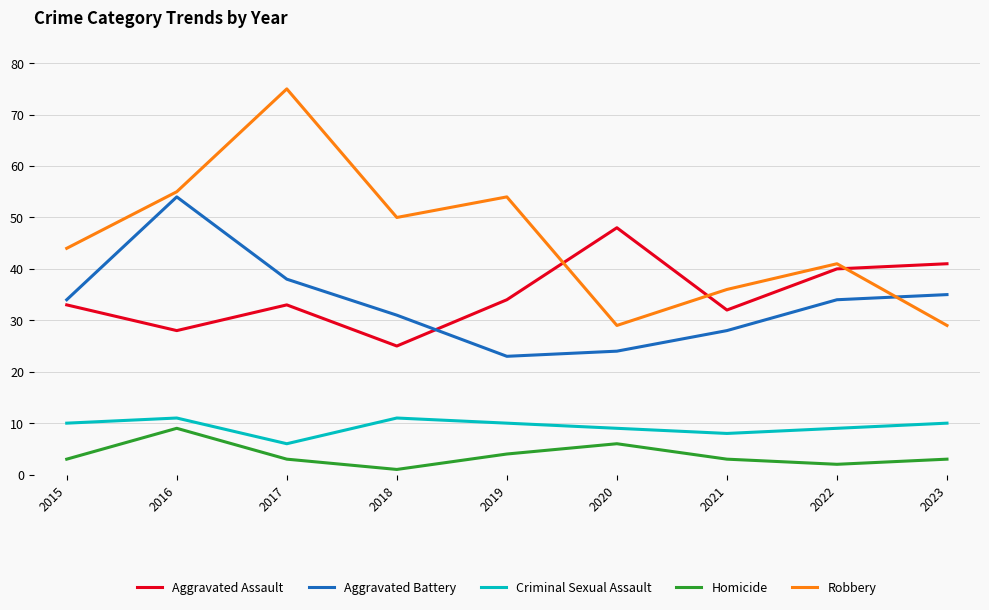

Read the Robbery value at 2019.

54